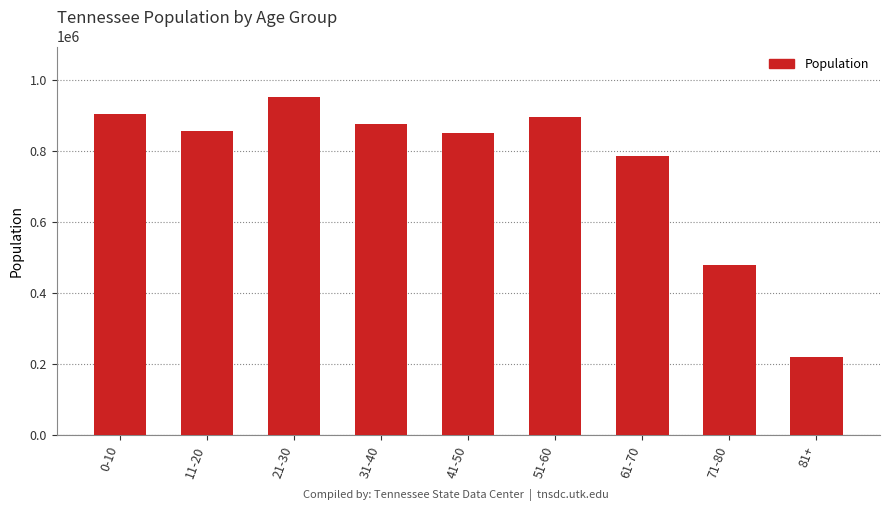

What position from the left is 0-10?

1